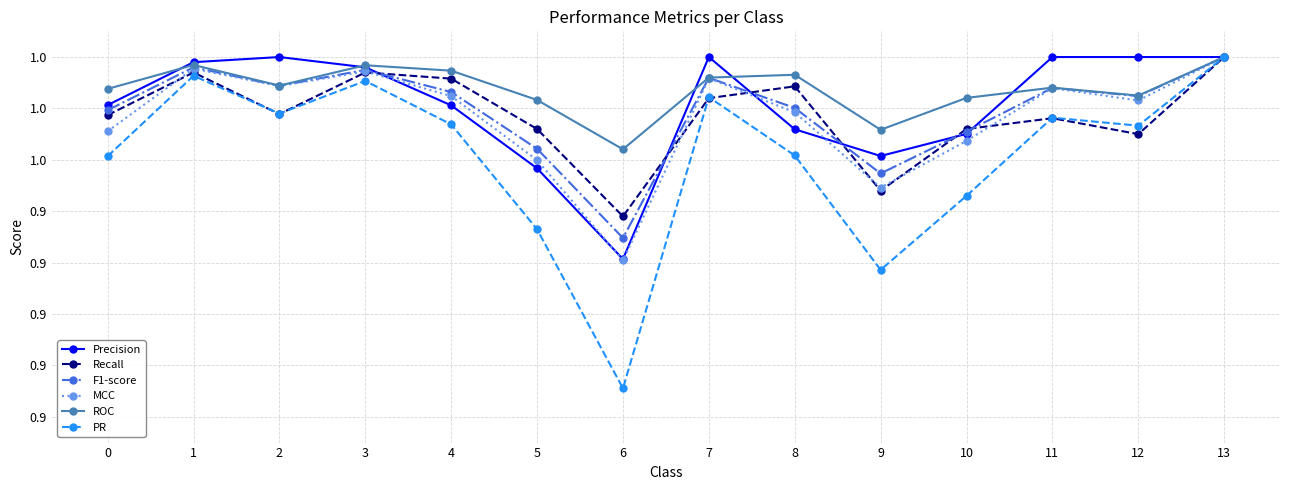

The value of PR at 2 is 1.0. True or false?

True